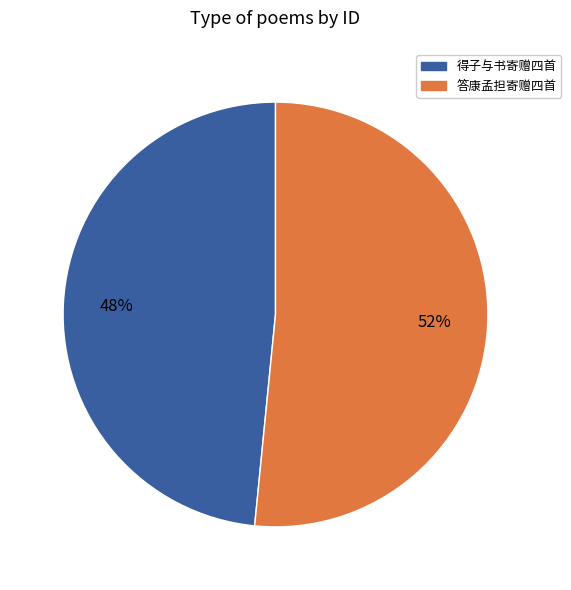

Does any single category account for the majority?

Yes